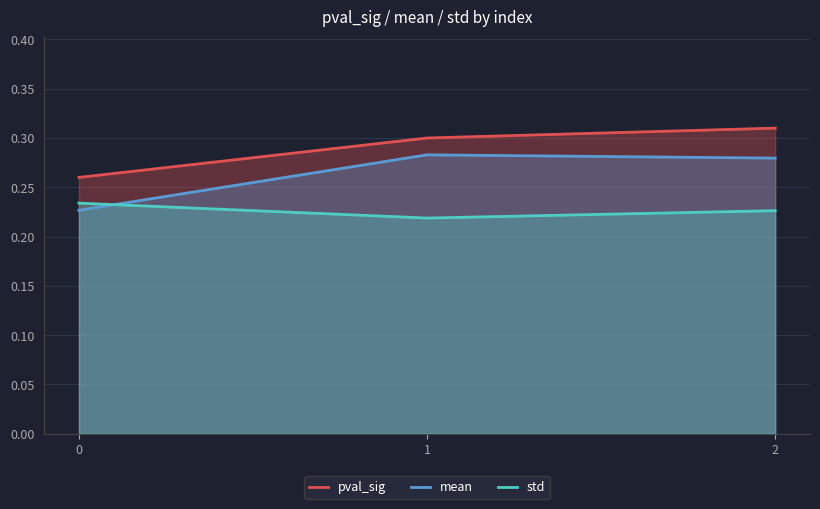

List the labels in order of std value, smallest first.

1, 2, 0